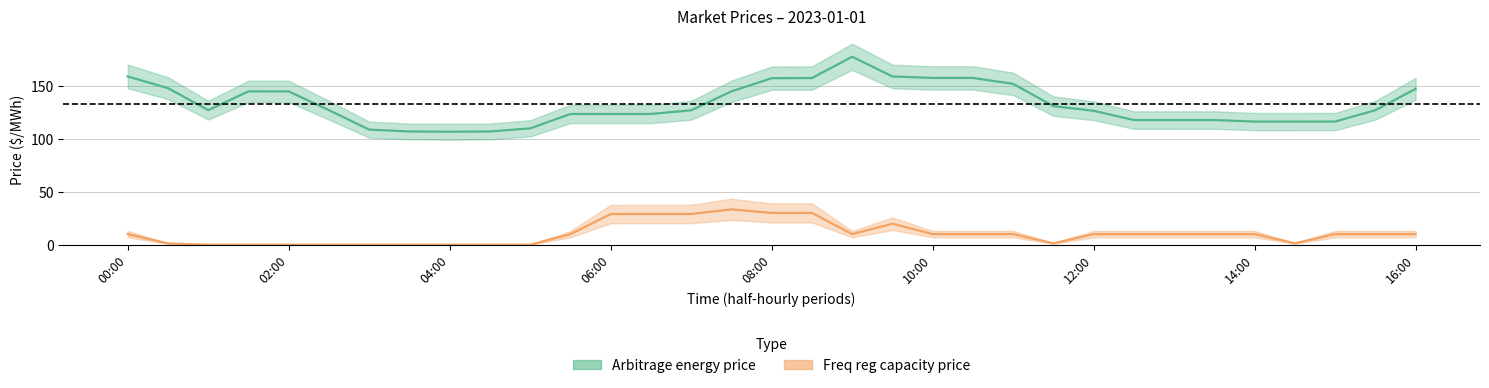

True or false: Freq reg capacity price and Arbitrage energy price cross at least once.

False